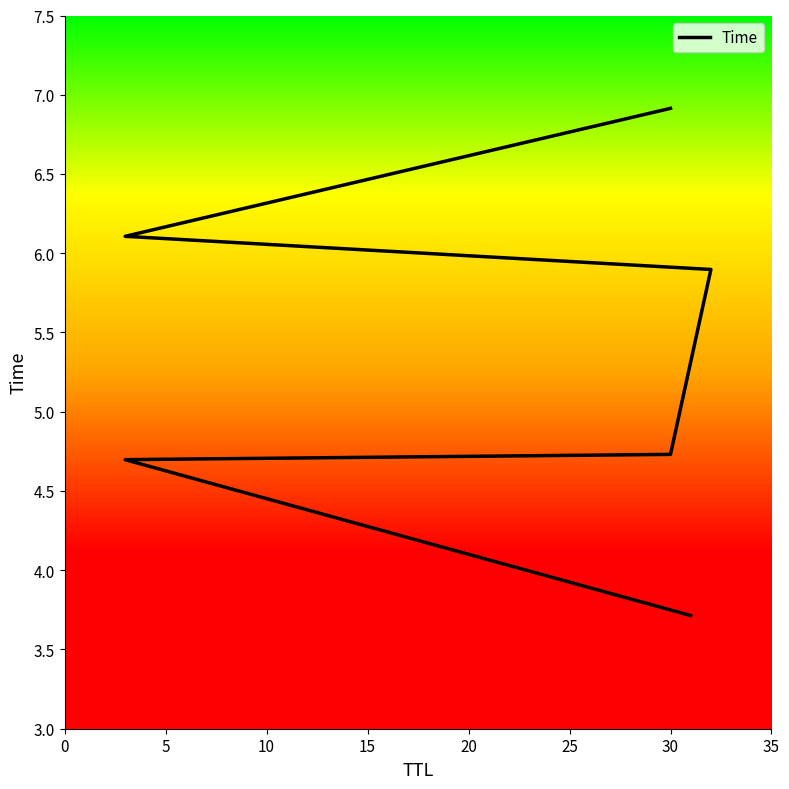

What is the value of the 6th point from the left?

6.9